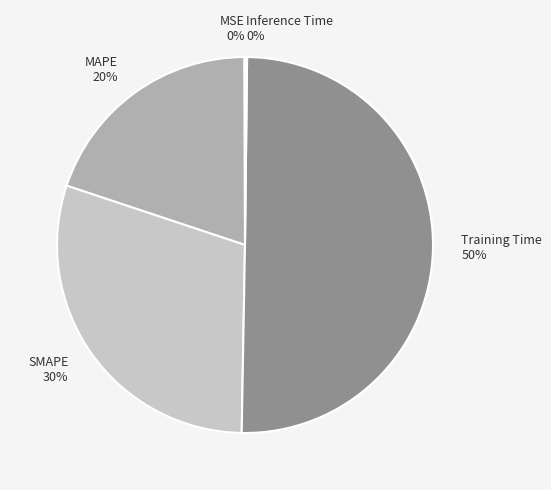

Does MAPE represent more than half of the total?

No